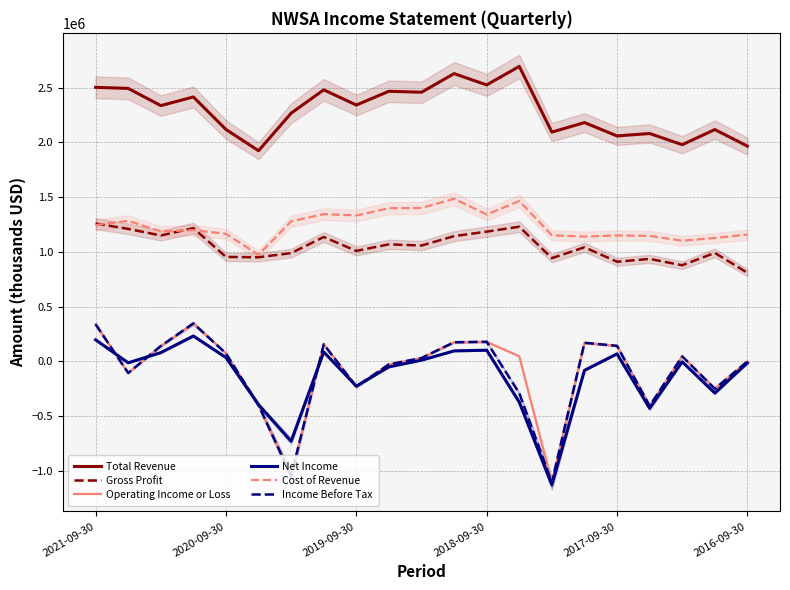

True or false: Gross Profit and Operating Income or Loss intersect in this chart.

False